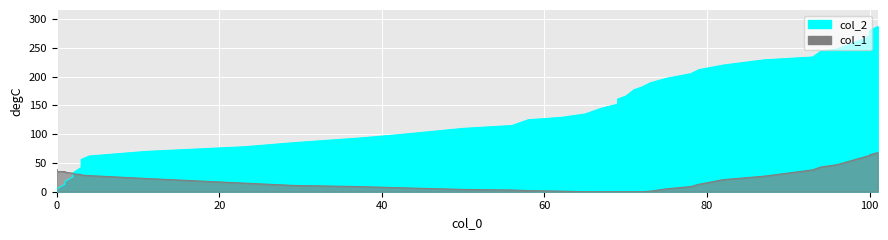

What is the value of the col_1 point at the 10th from the left?

28